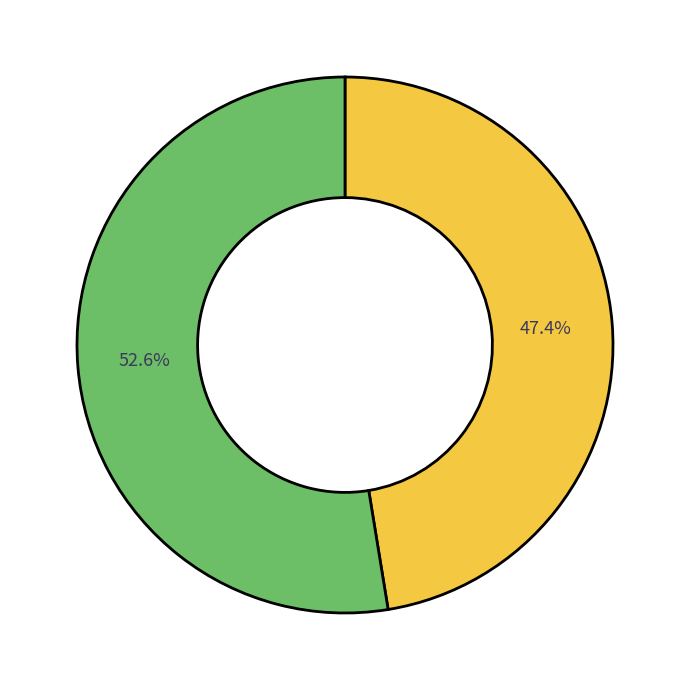

Is there a majority slice in this chart?

Yes